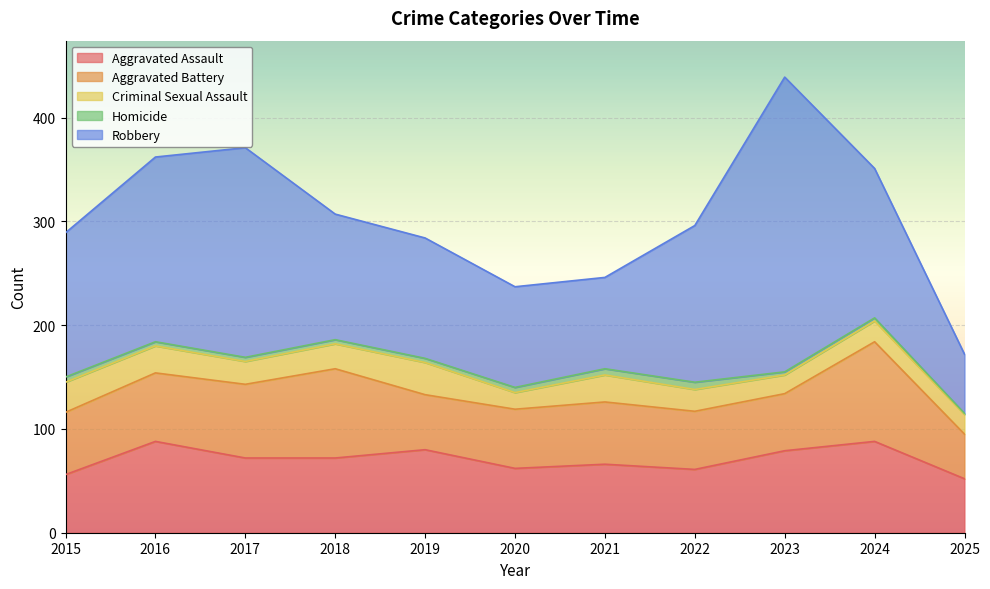

How many intersections are there between Aggravated Battery and Aggravated Assault?

5